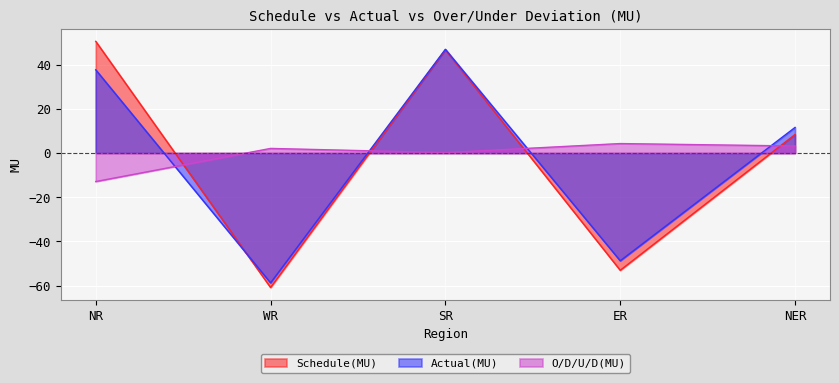

List the labels in order of Actual(MU) value, smallest first.

WR, ER, NER, NR, SR